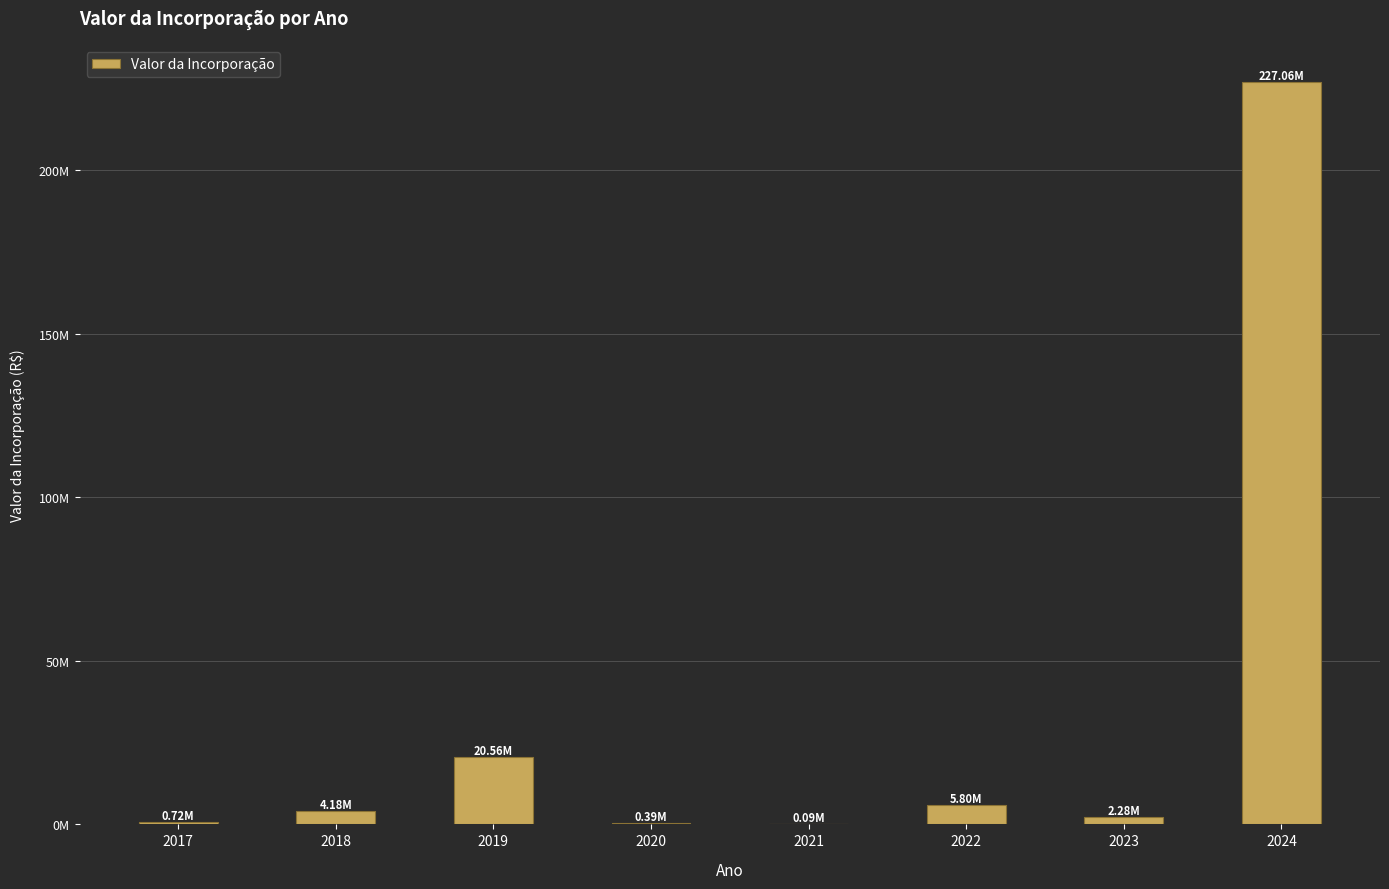

The value at 2024 is 227055300.6. True or false?

True